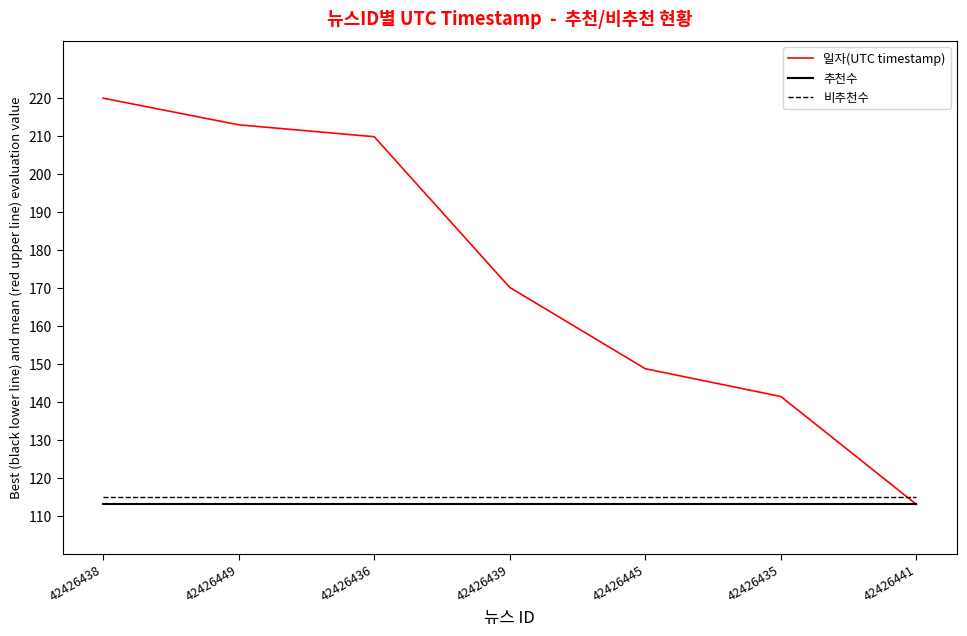

Is the value of 일자(UTC timestamp) at 42426445 greater than the value of 비추천수 at 42426445?

Yes